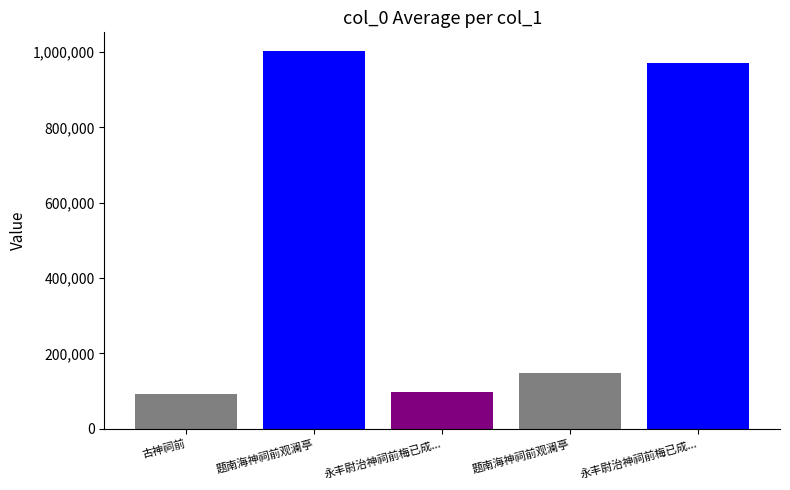

List the labels in order of value, largest first.

题南海神祠前观澜亭, 永丰尉治神祠前梅已成..., 题南海神祠前观澜亭, 永丰尉治神祠前梅已成..., 古神祠前